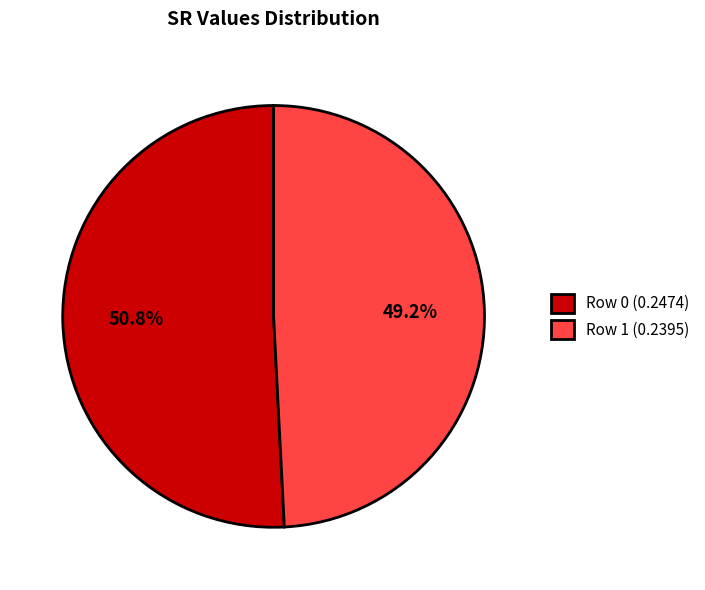

Which category has the smallest portion of the pie?

Row 1